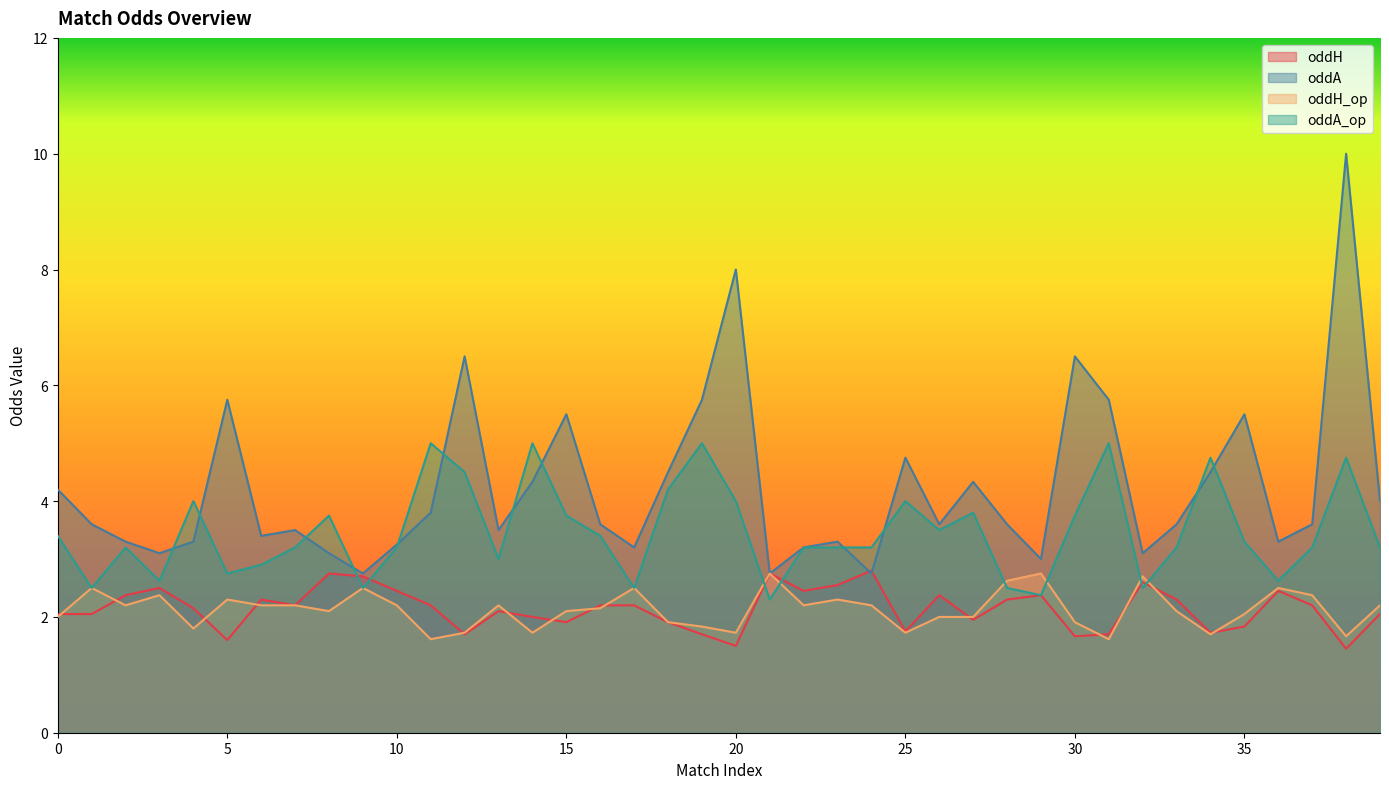

What is the difference between the oddA_op values at 35 and 30?

0.5